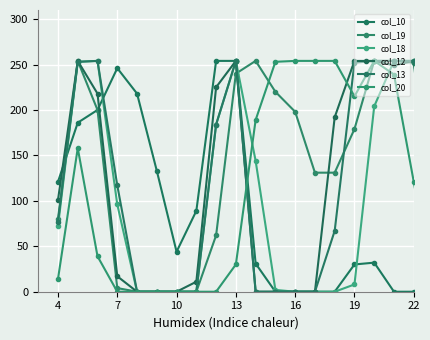

How many lines are shown in the chart?

6